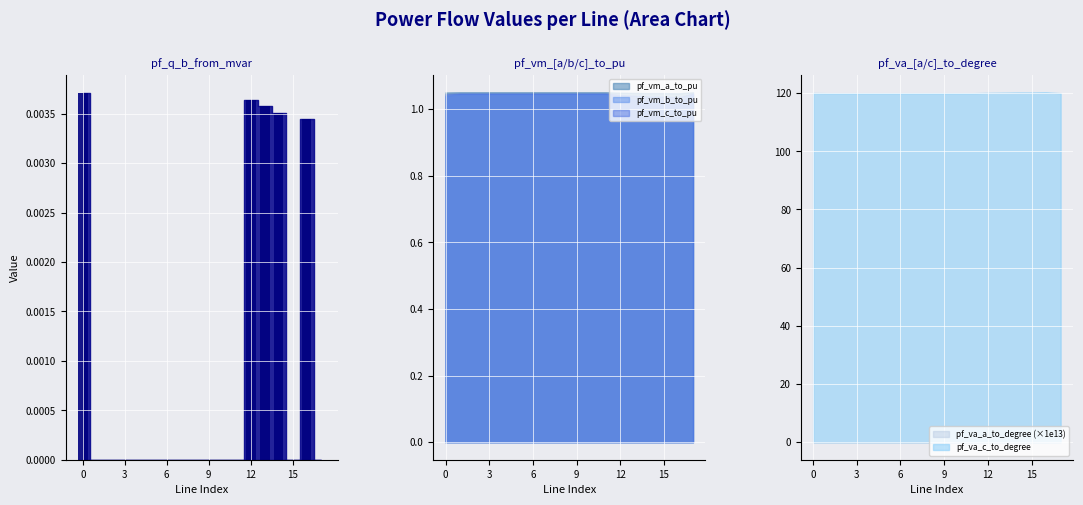

What is the label of the 11th bar from the right?

7